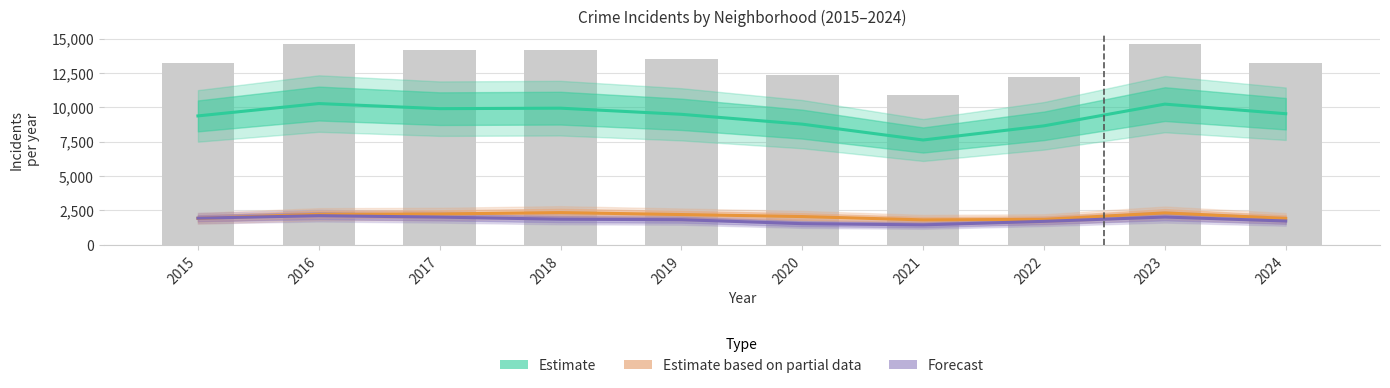

At how many categories does at least one series exceed 4939?

10